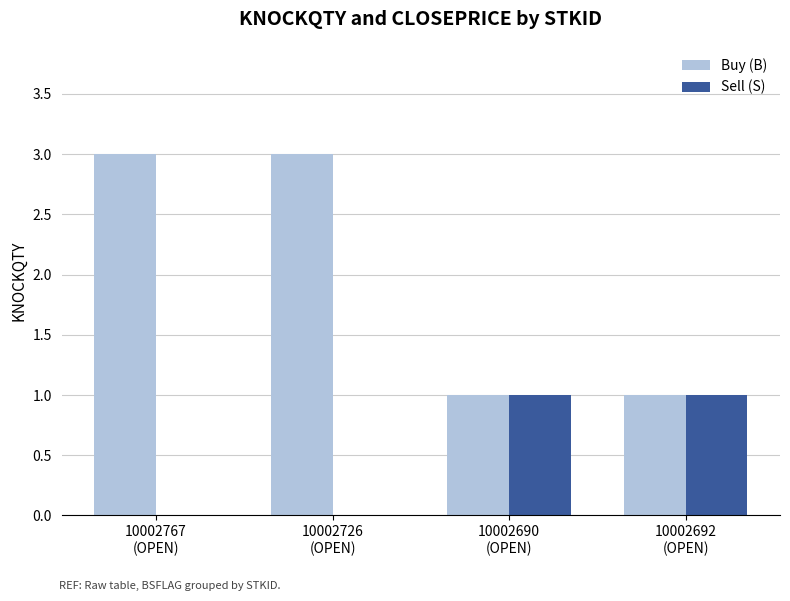

How many groups of bars are there?

4